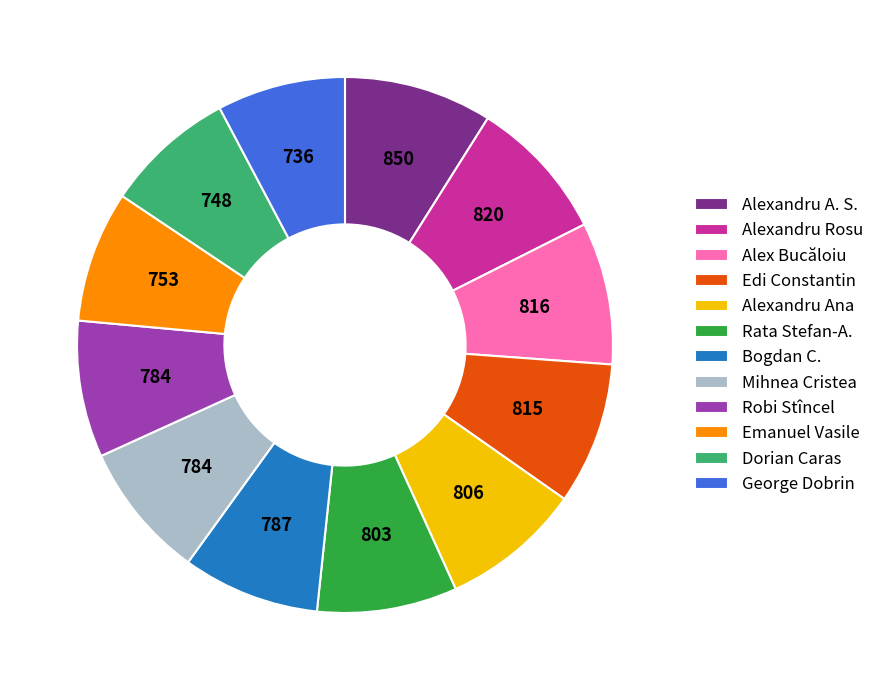

Is Robi Stîncel the majority of the pie?

No